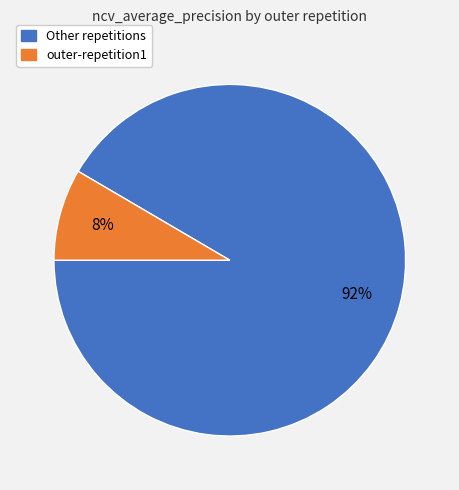

To the nearest percent, what is the average slice percentage?

50%